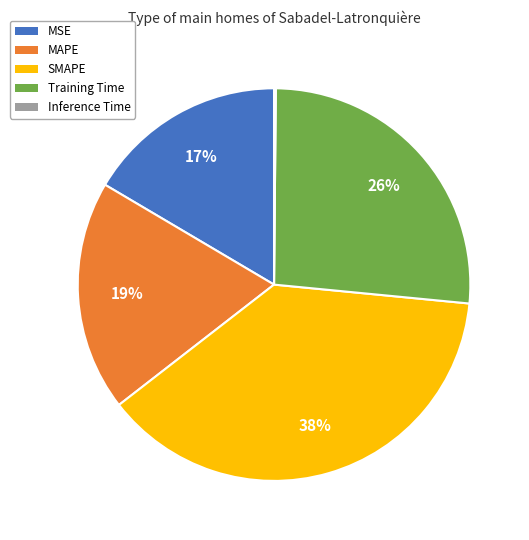

What is the largest slice in the pie chart?

SMAPE